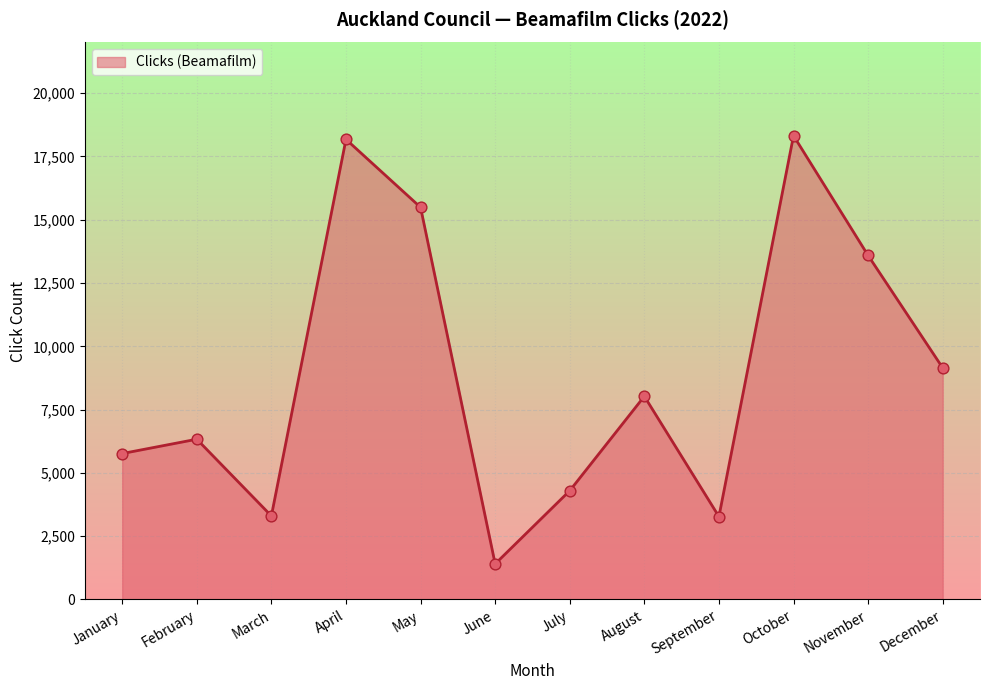

What is the ratio of the value at June to the value at December?

0.2